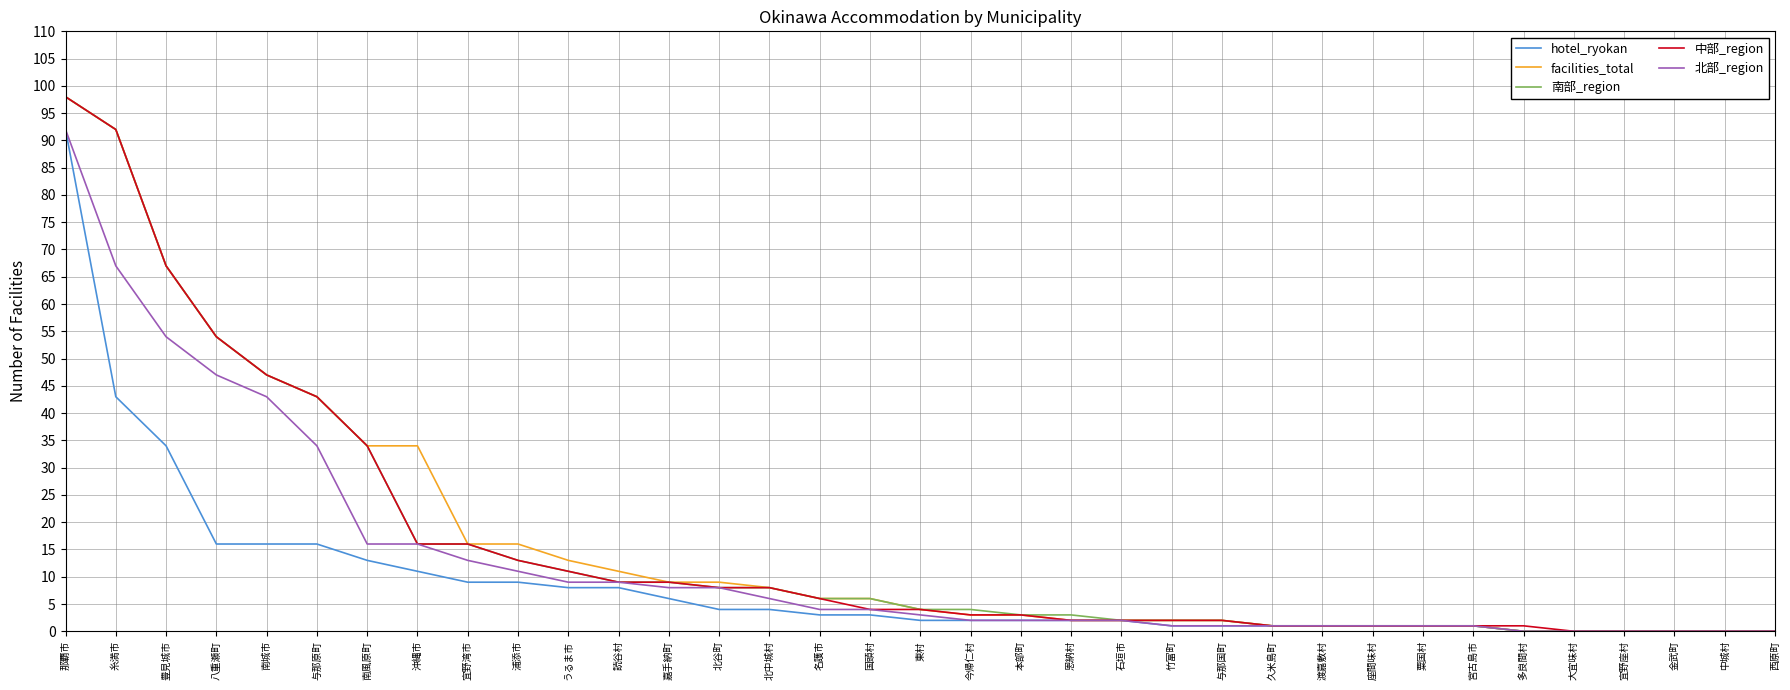

What are all the series names shown in the legend?

hotel_ryokan, facilities_total, 南部_region, 中部_region, 北部_region